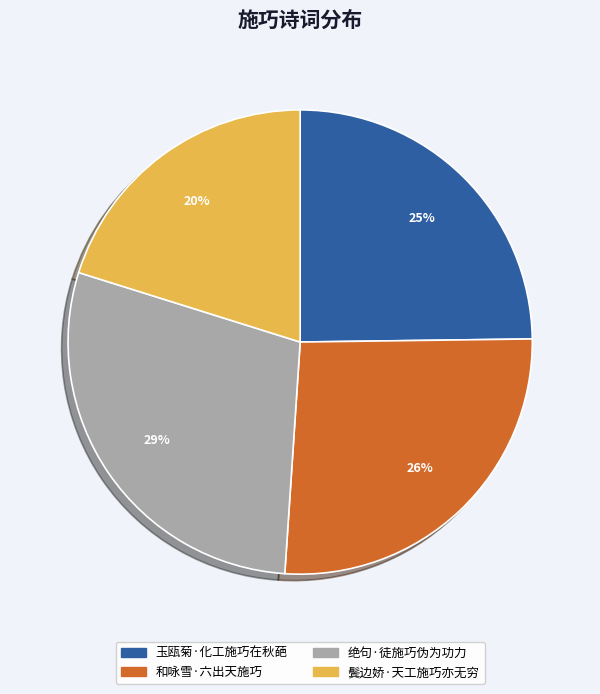

How many slices are in this pie chart?

4